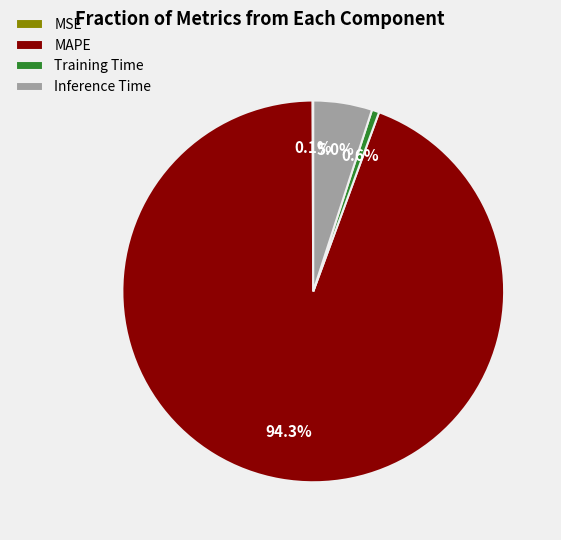

Between Training Time and MAPE, which is larger?

MAPE